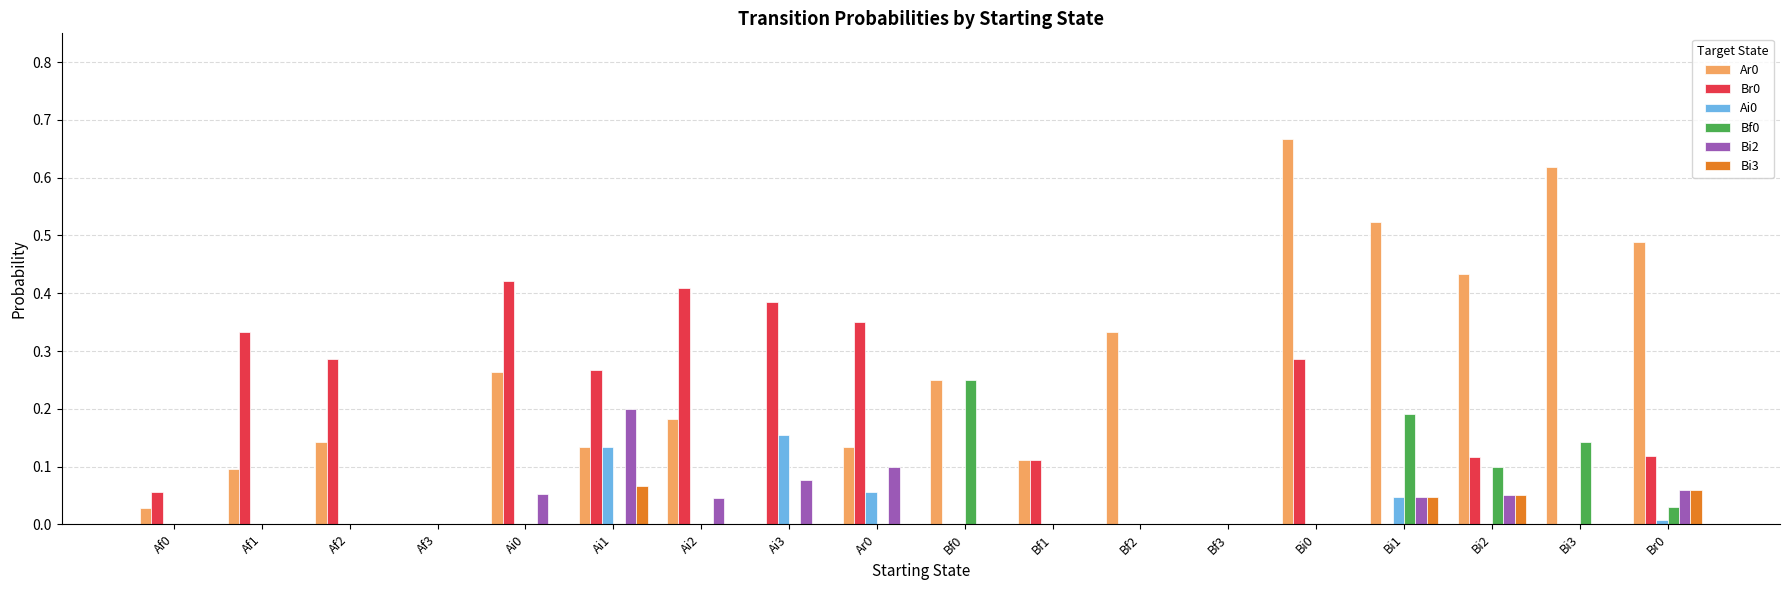

Is the value of Bi3 at Br0 greater than the value of Bf0 at Ar0?

Yes